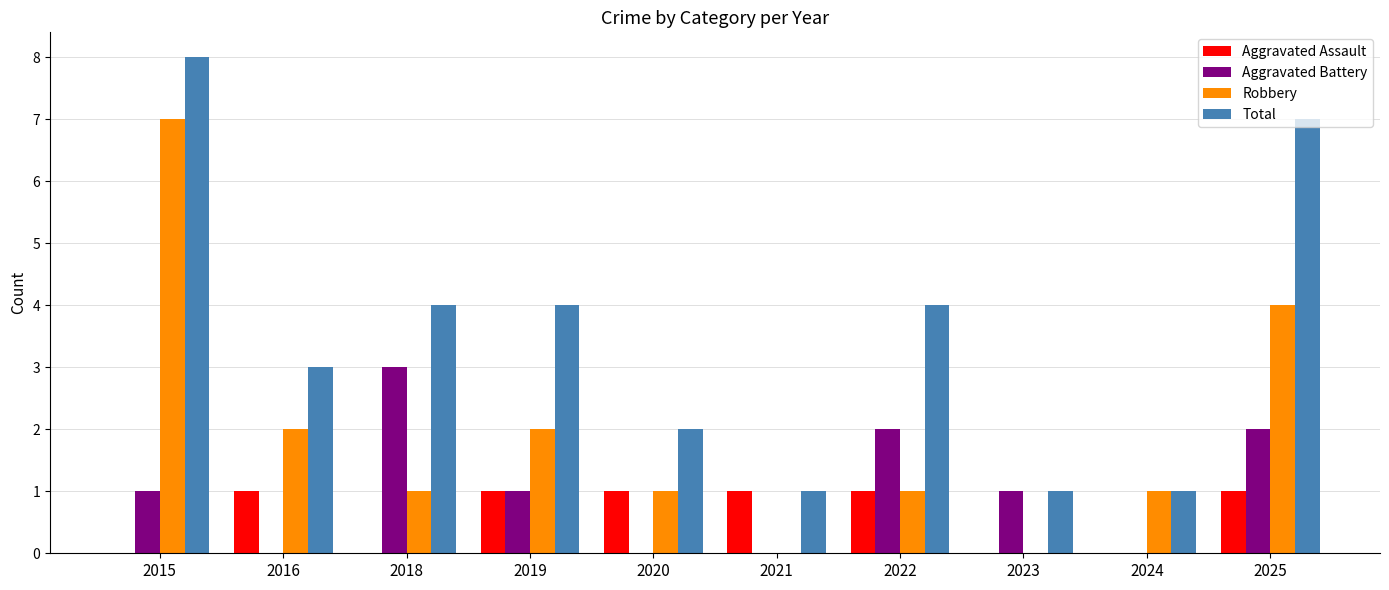

Which label corresponds to the largest value in the chart?

2015